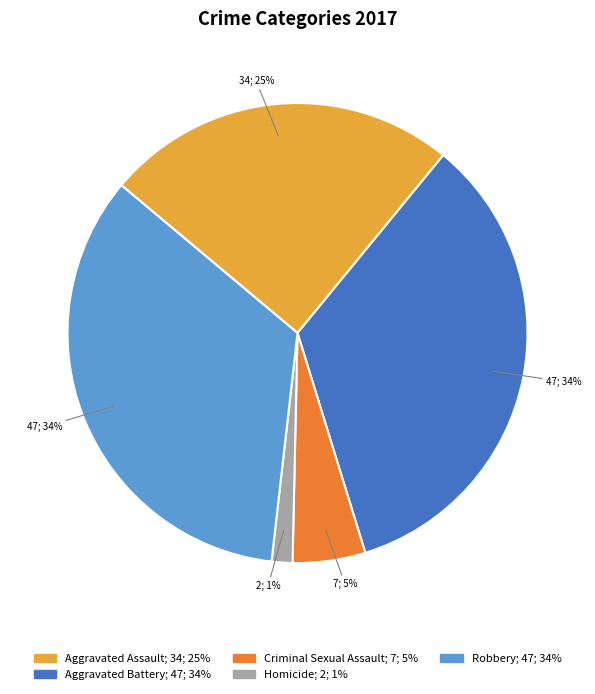

What is the smallest slice in the pie chart?

Homicide